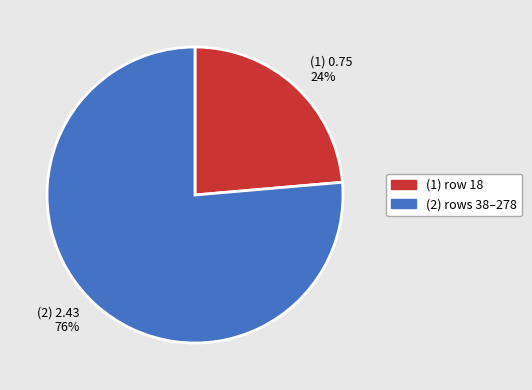

Is it true that (2) 2.43 76% is 76% of the pie?

True